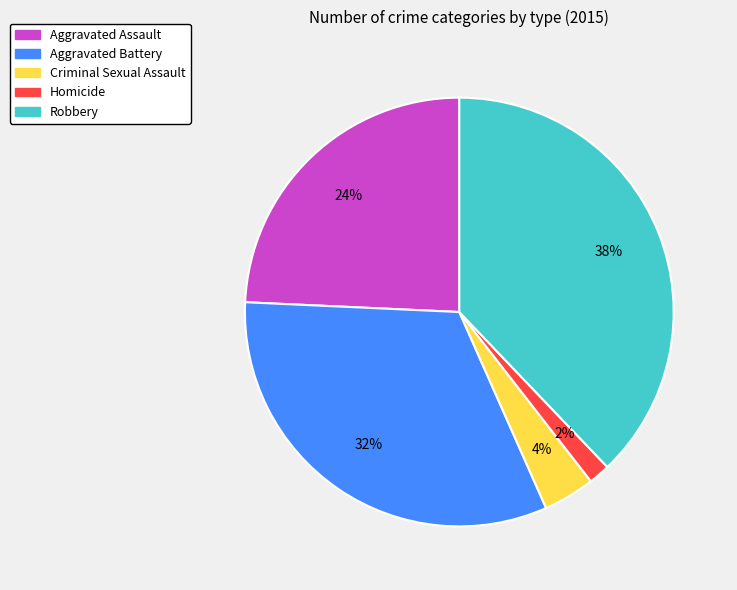

Which slice is the largest?

Robbery